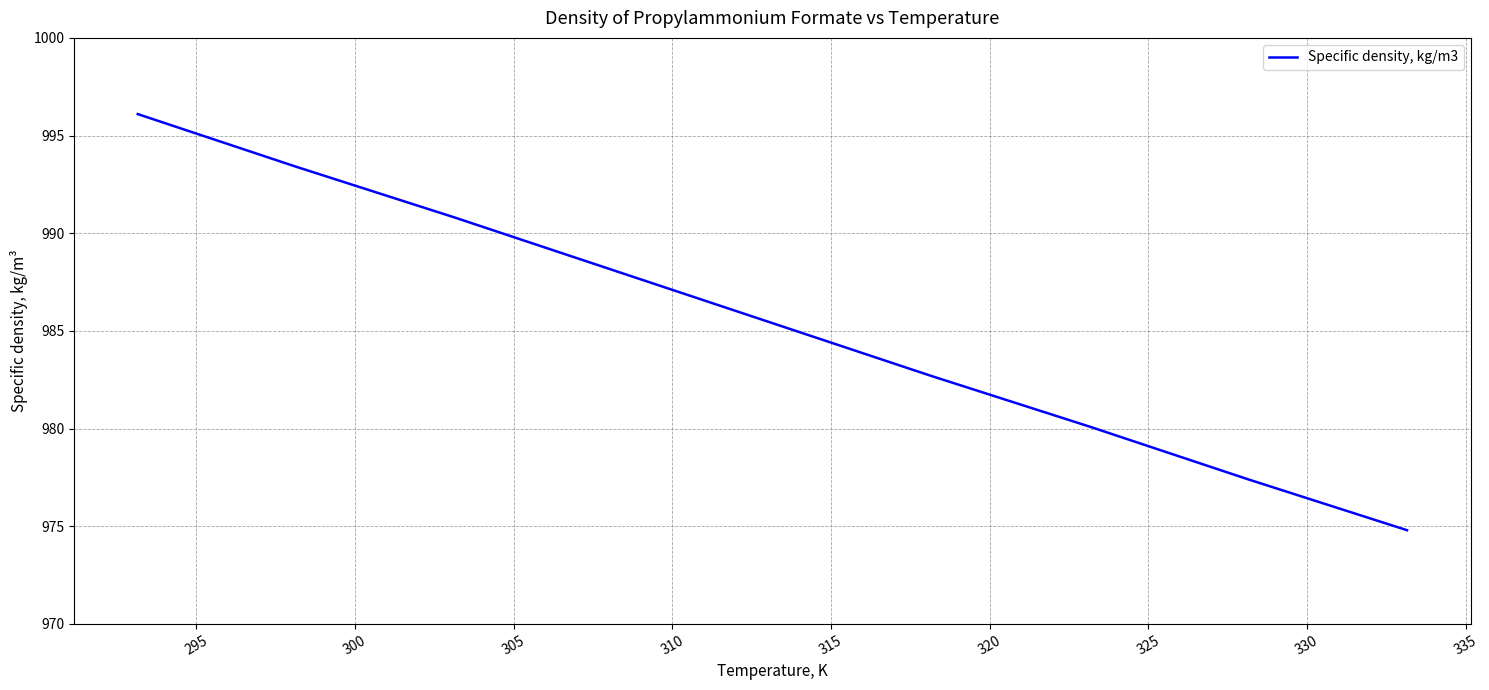

What is the greatest value displayed?

996.1